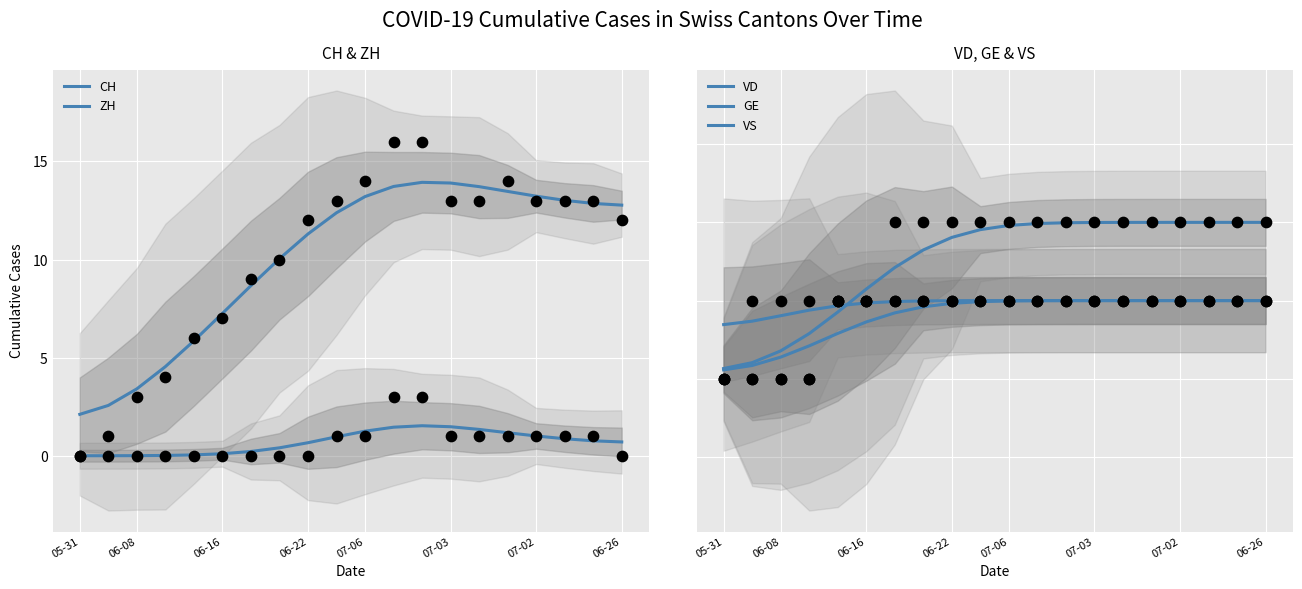

Which series has the widest spread of Y values?

CH